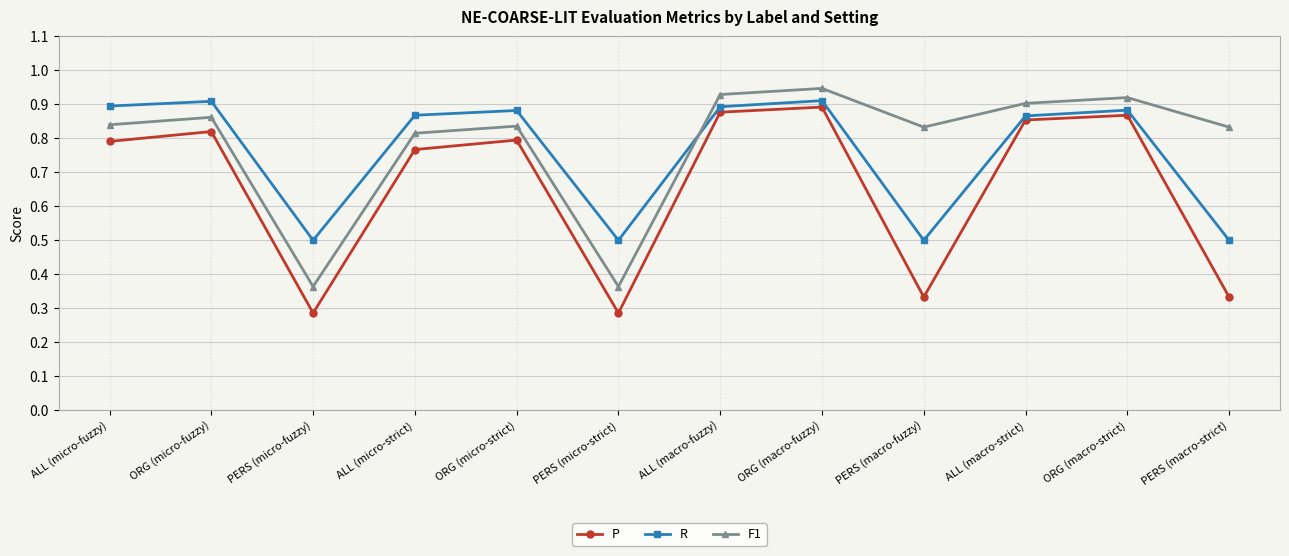

Which series has the widest spread of values?

P